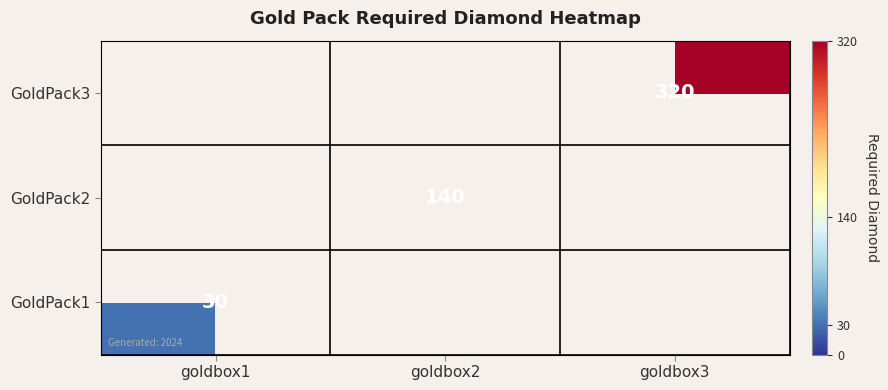

The GoldPack3 series shows 534 at goldbox3. True or false?

False